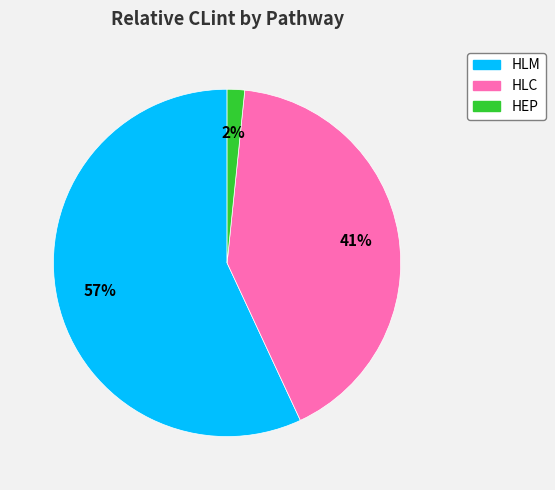

Which slice is the largest?

HLM